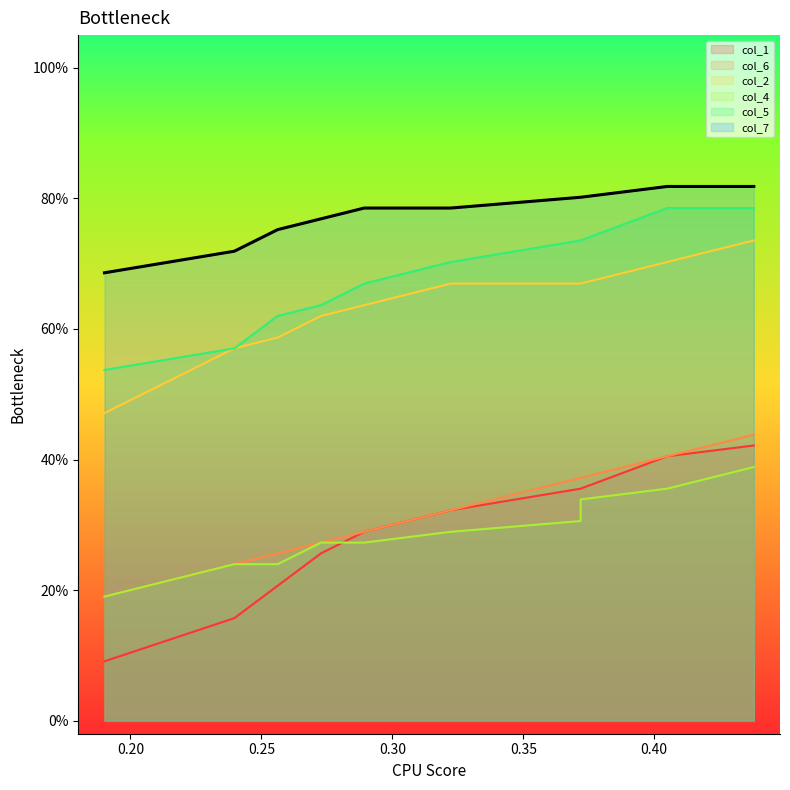

What is the difference between the maximum and minimum values in the col_1 series?

0.3